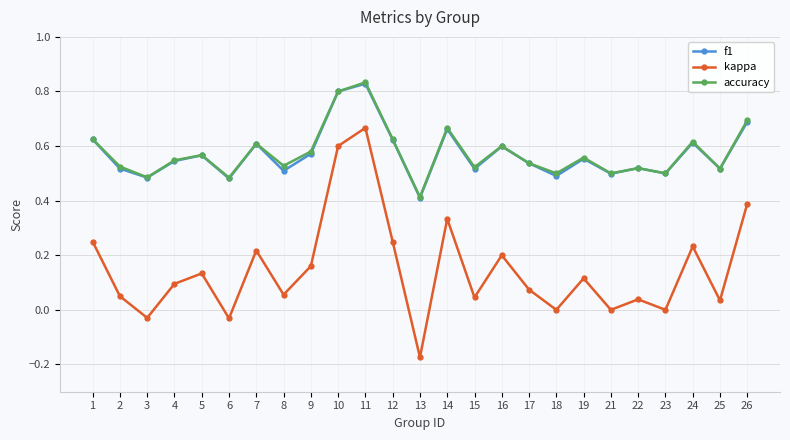

True or false: accuracy has more than 2 interior local peaks.

True